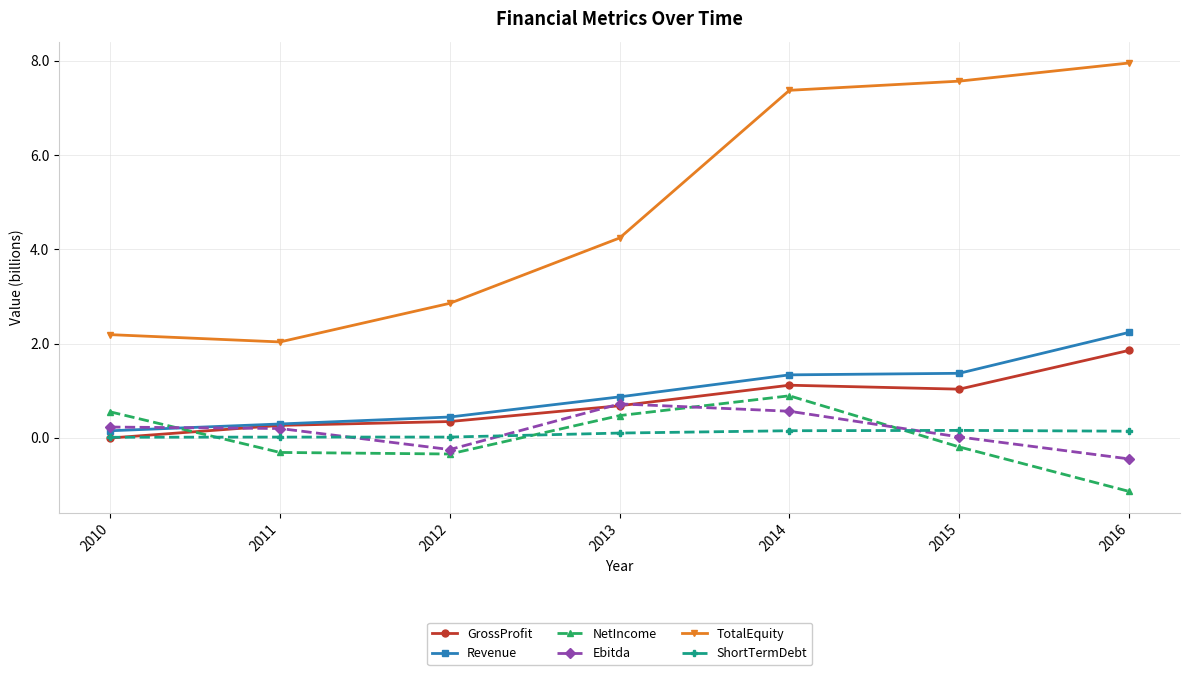

Which series has the widest spread of values?

TotalEquity